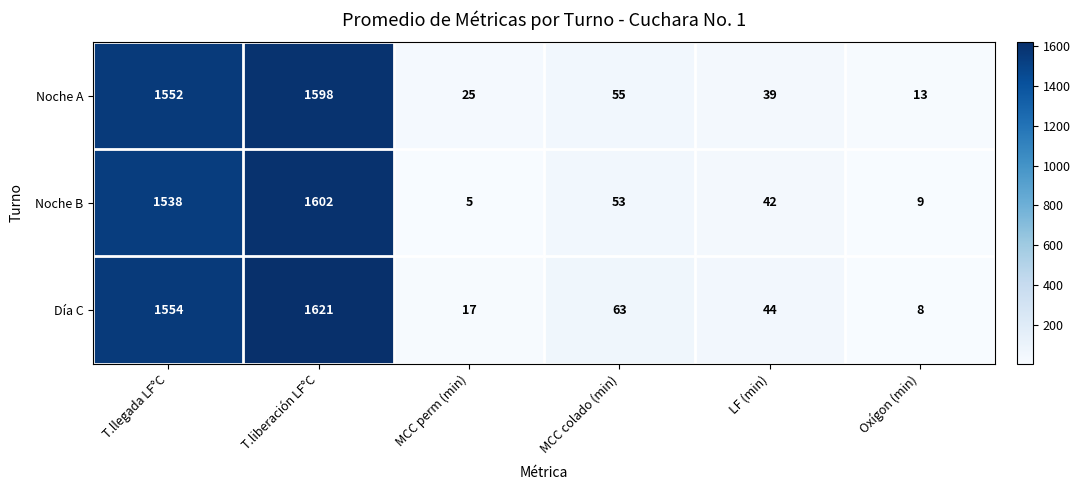

What is the difference between the Día C values at T.llegada LF°C and MCC perm (min)?

1537